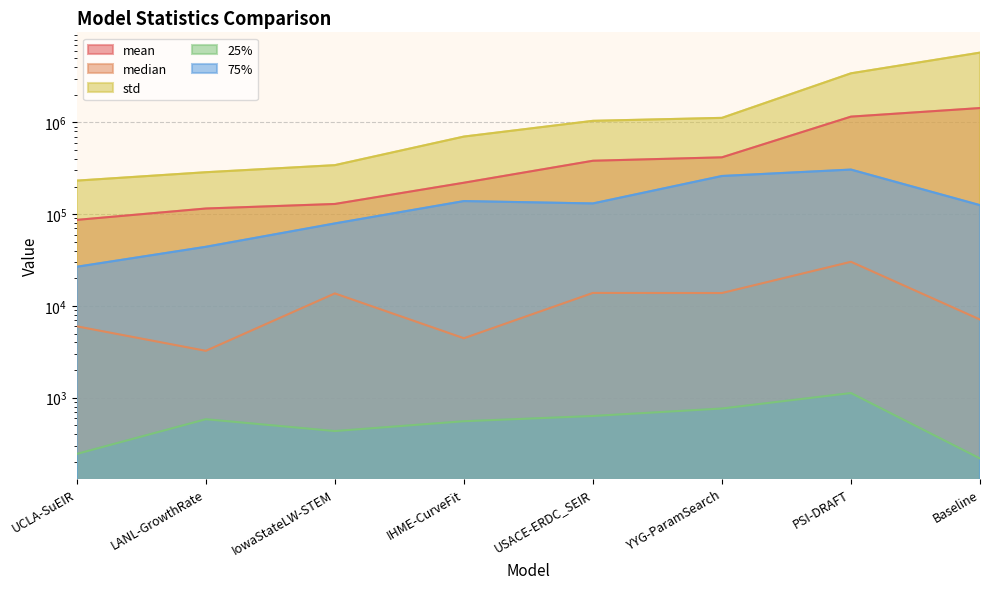

What is the total value across all series at Baseline?

7340464.7